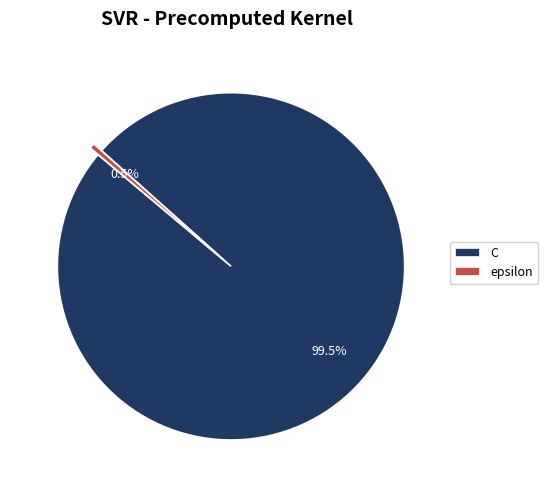

Rank the categories by value from highest to lowest.

C, epsilon